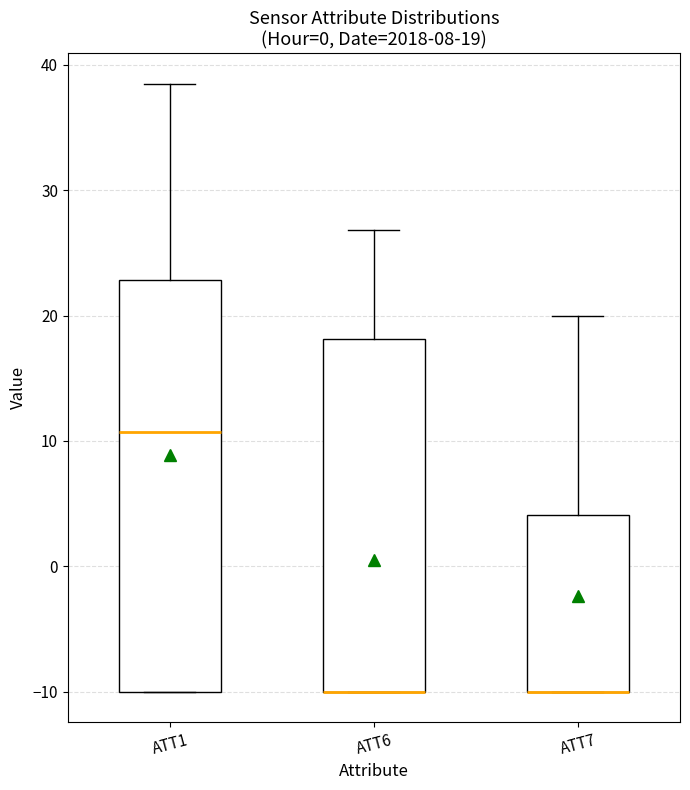

Comparing the boxes themselves (not the whiskers), which one is the tallest?

ATT1